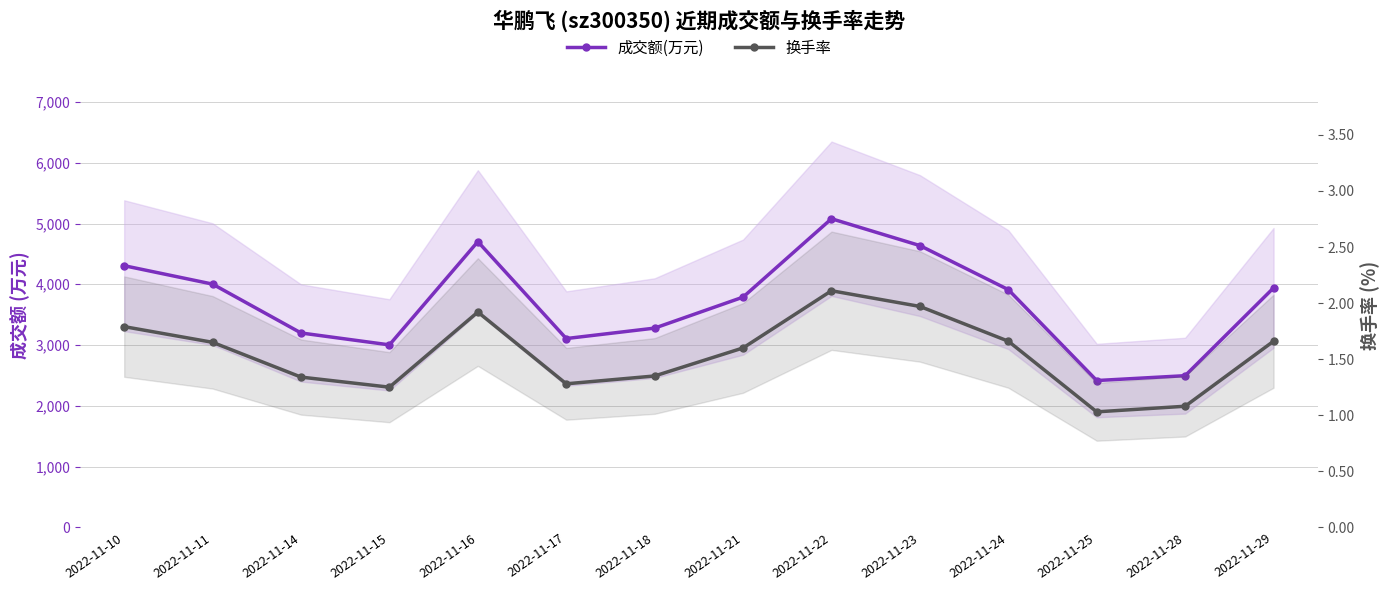

True or false: 换手率 and 成交额(万元) intersect in this chart.

False